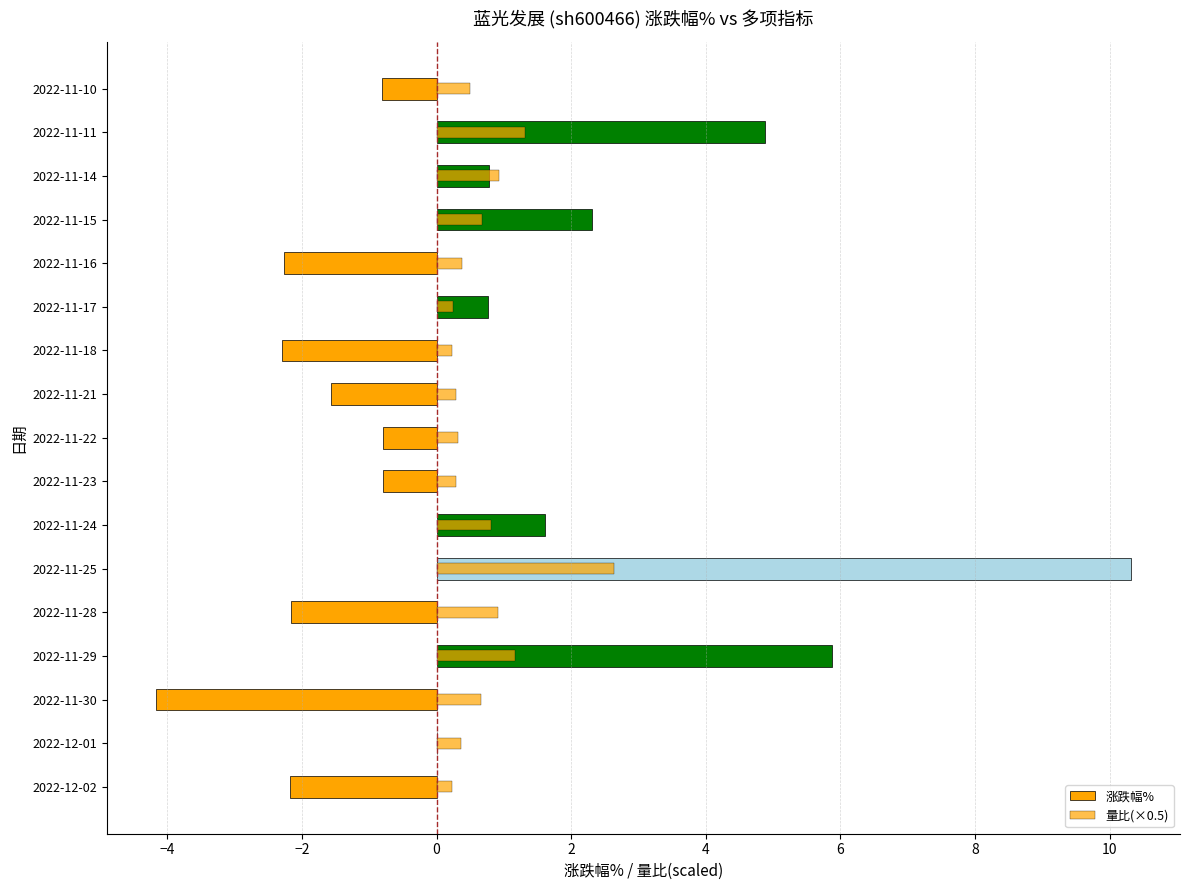

The 量比(×0.5) series shows 0.4 at 2022-11-18. True or false?

False